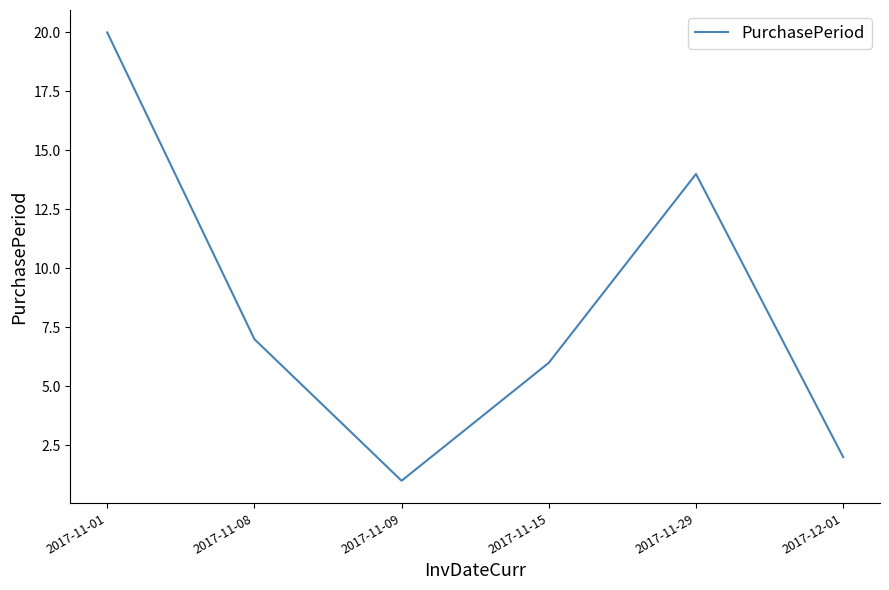

What is the sum of the values at 2017-12-01 and 2017-11-09?

3